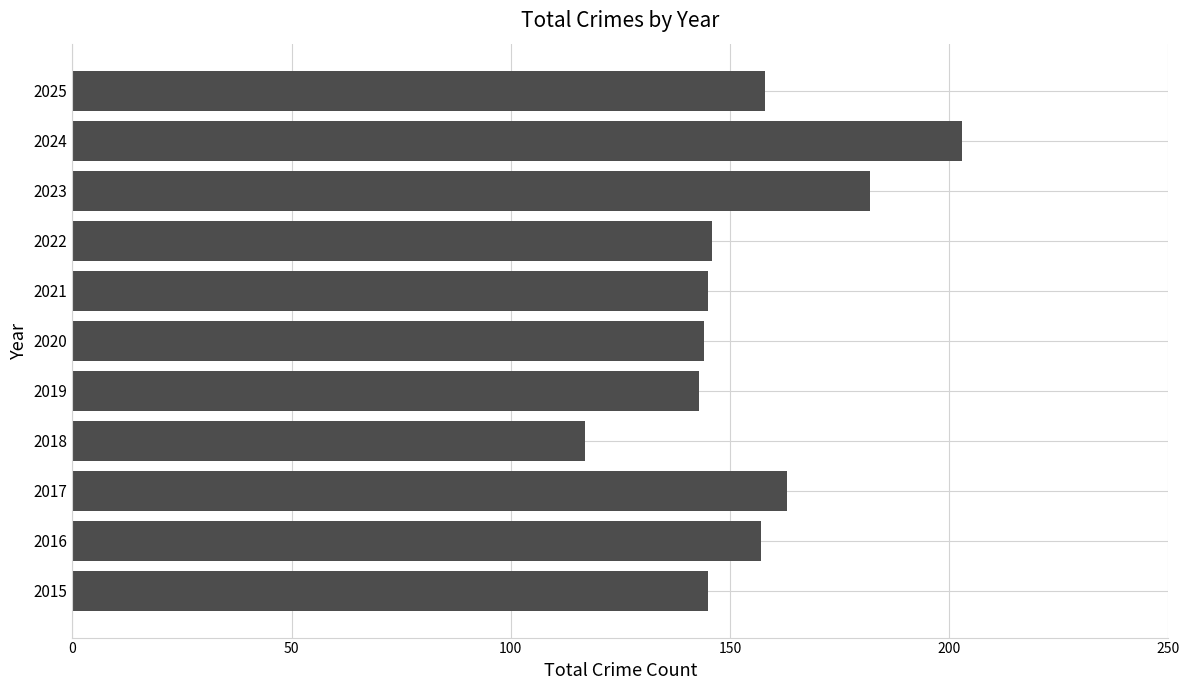

The value at 2022 is 146. True or false?

True